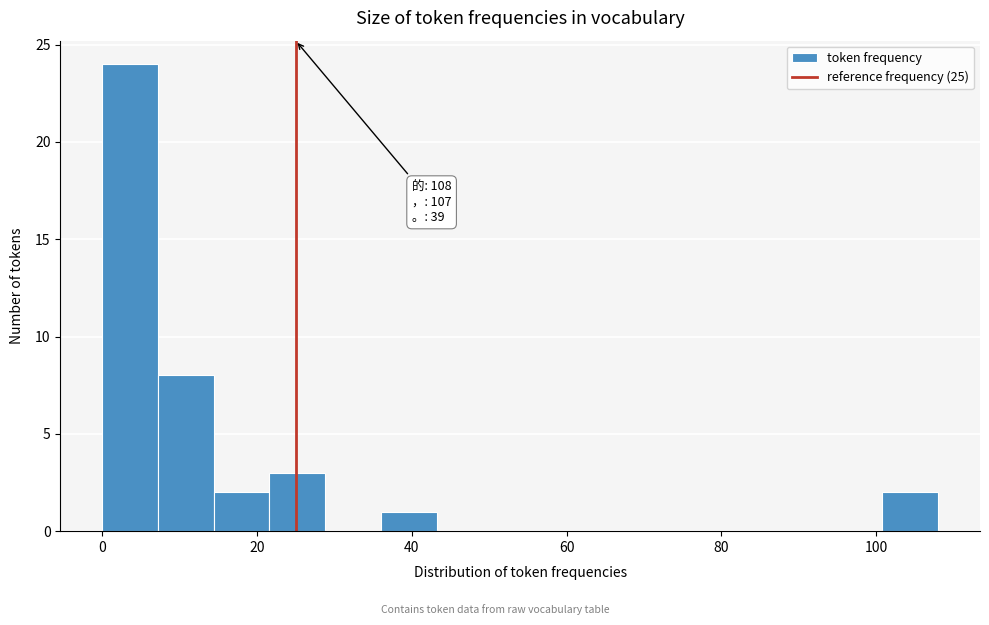

Around what value on the x-axis is the tallest bar? Give the approximate position of its centre, as read against the axis.

4